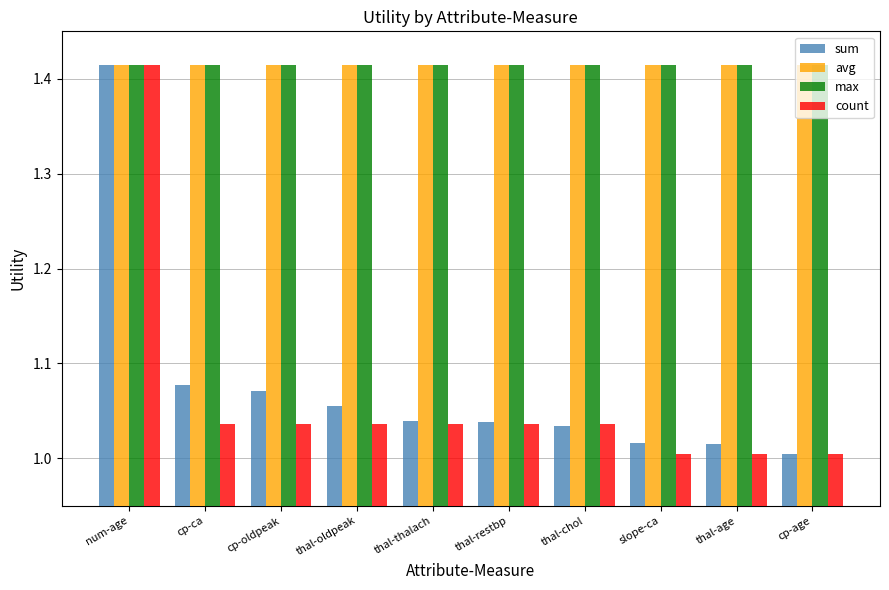

What are all the series names shown in the legend?

sum, avg, max, count